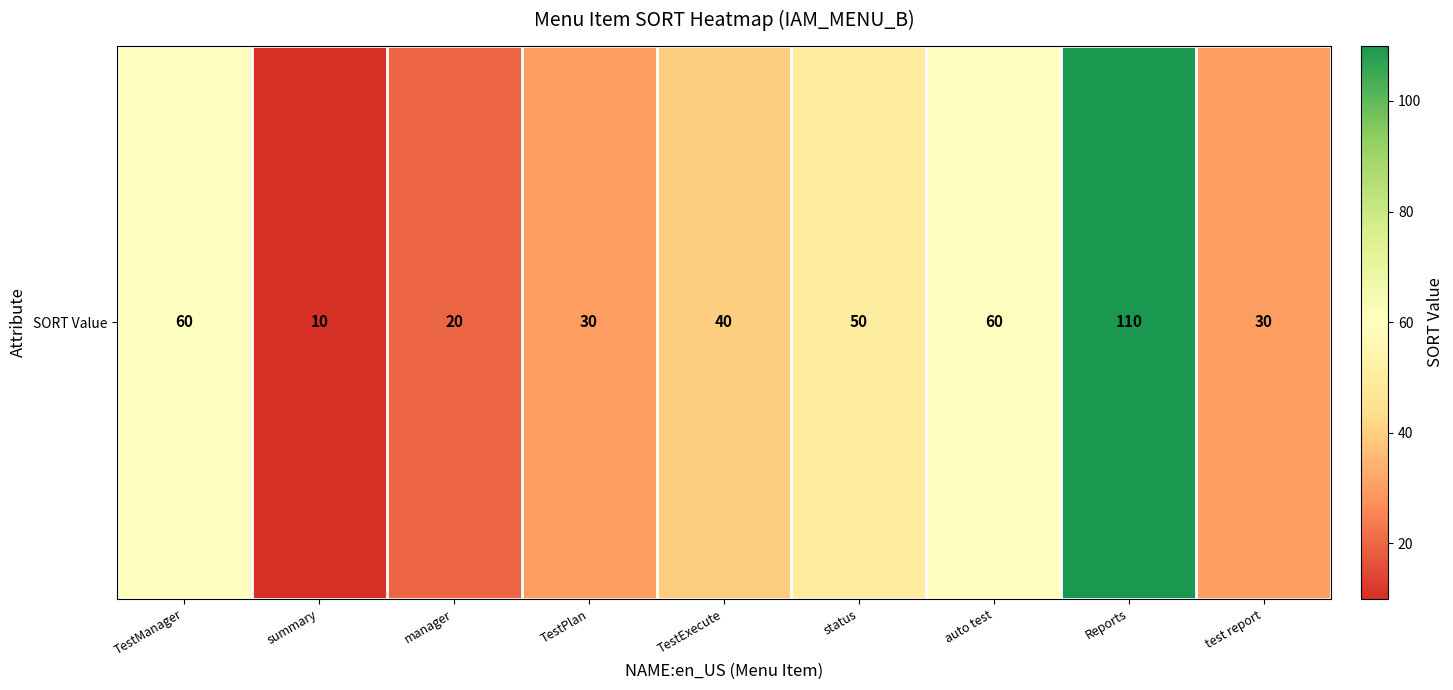

List the labels in order of value, smallest first.

summary, manager, TestPlan, test report, TestExecute, status, TestManager, auto test, Reports